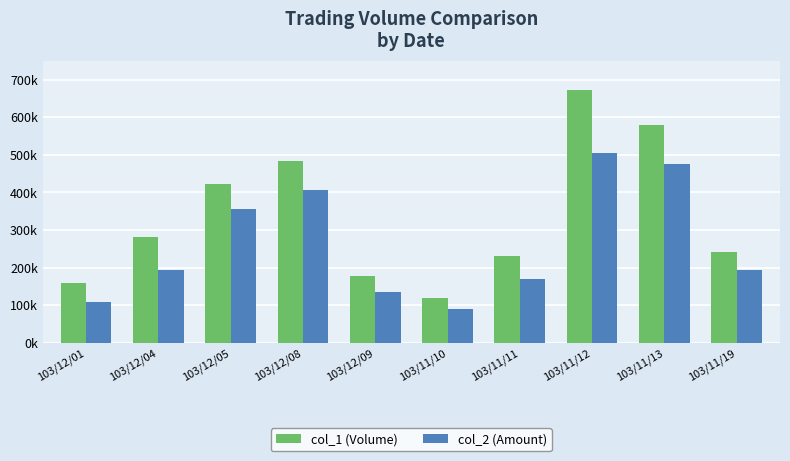

Are the bars grouped side by side (vs. stacked)?

Yes